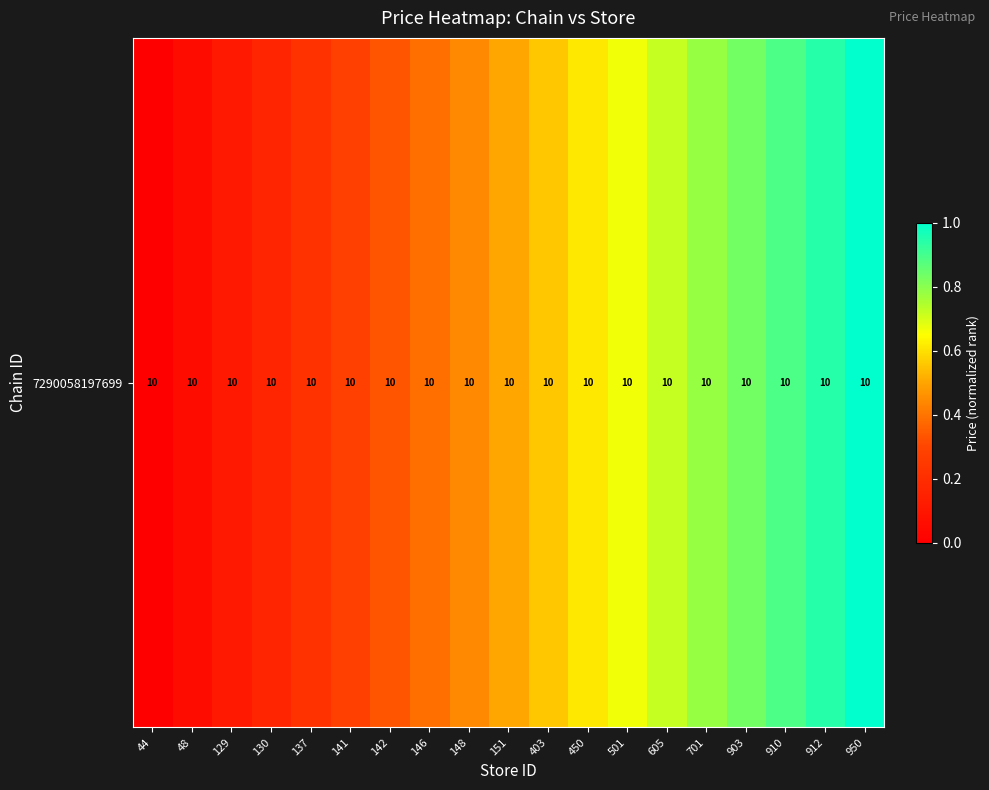

Is it true that the value at 129 is 0.1?

False